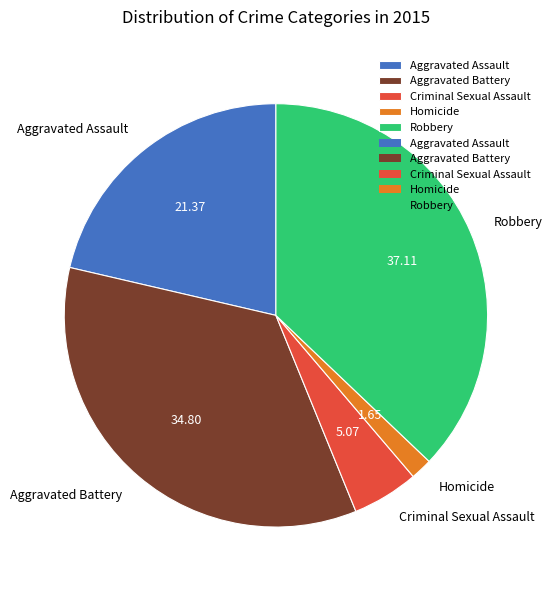

Combined, do Aggravated Battery and Aggravated Assault account for over 50%?

Yes